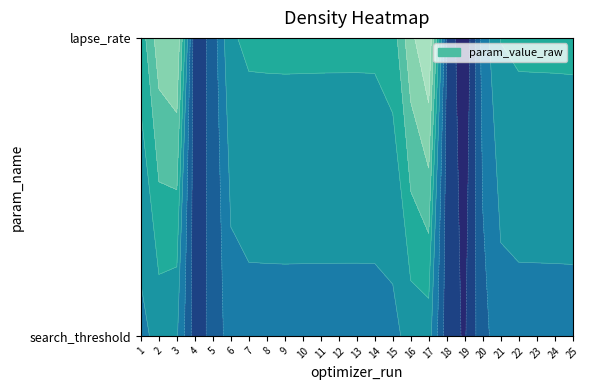

What is the maximum value shown in the chart?

14.7